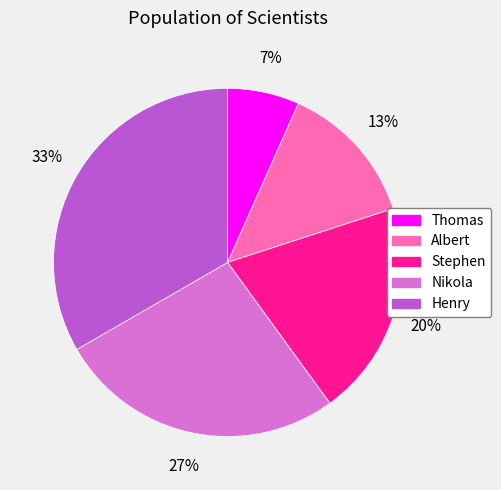

Does Henry account for over 50% of the chart?

No